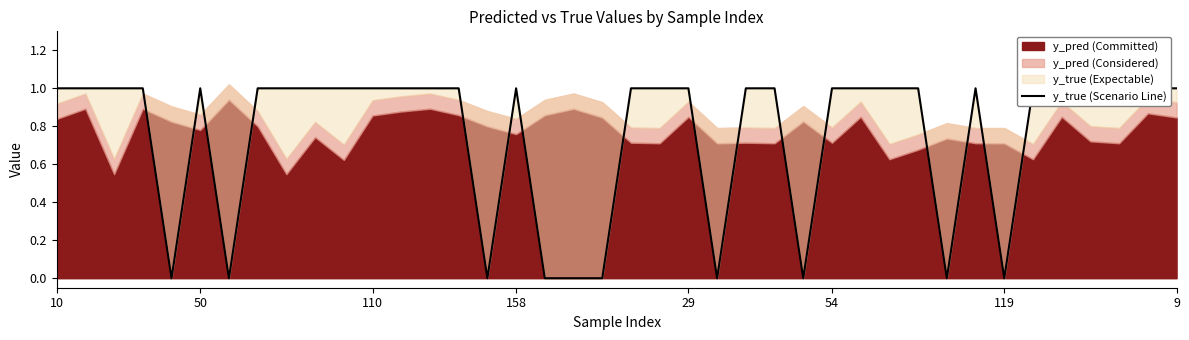

True or false: the data shows 1 at 12.

True